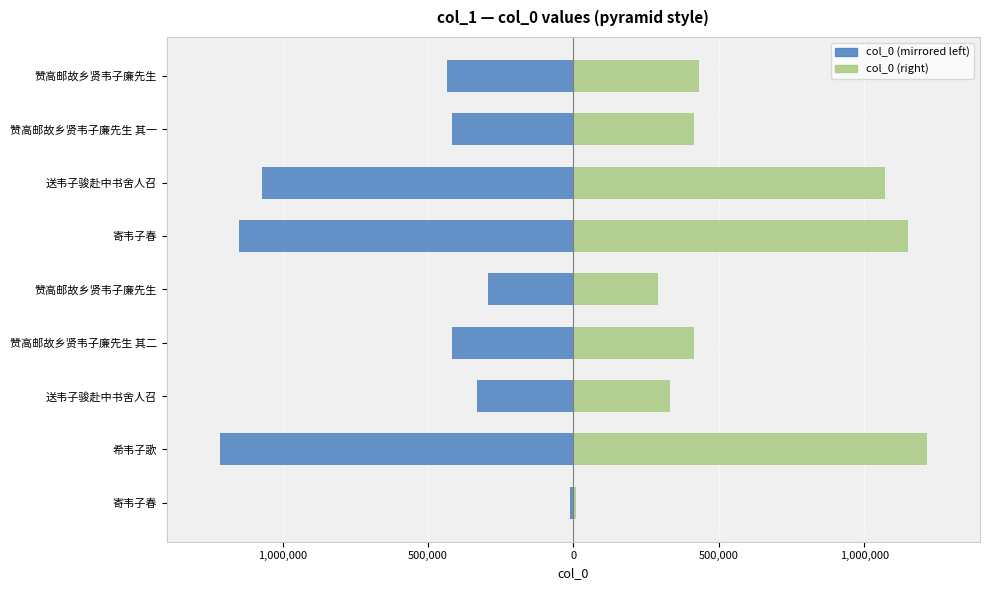

What is the sum of the col_0 (right) values at 赞高邮故乡贤韦子廉先生 其一 and 赞高邮故乡贤韦子廉先生?

849232